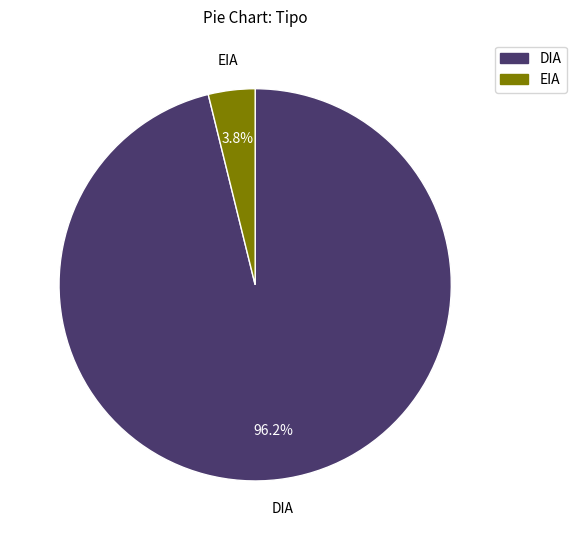

What is the majority slice?

DIA